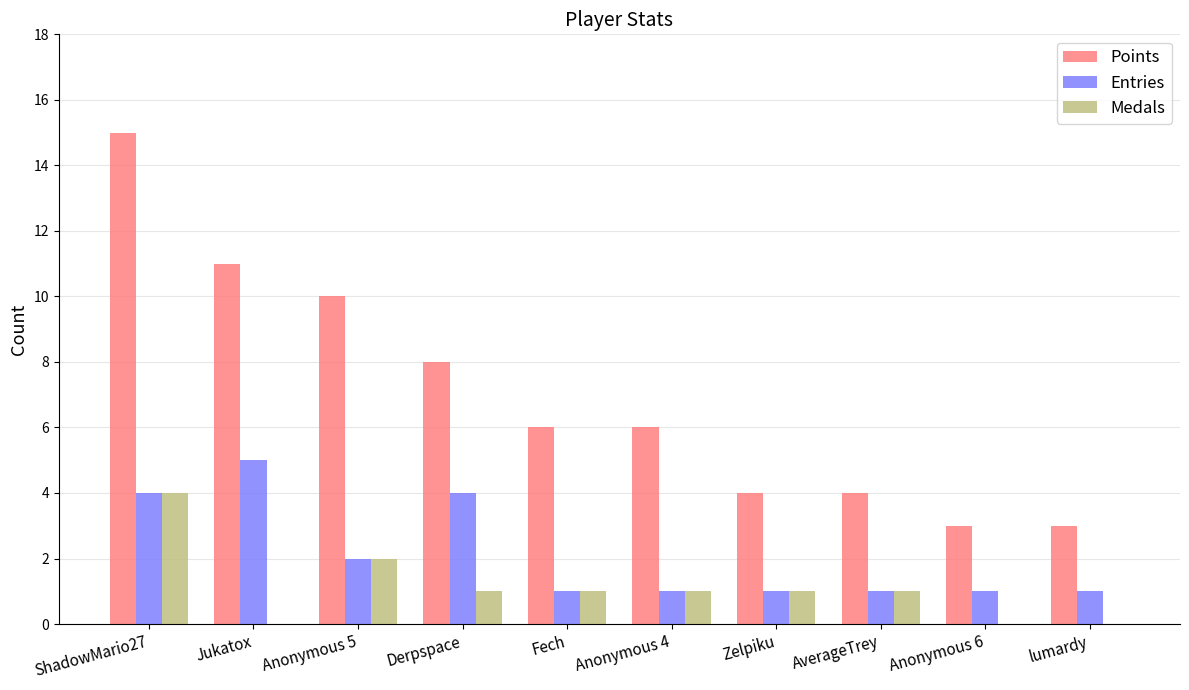

At which category is the sum across all series the highest?

ShadowMario27